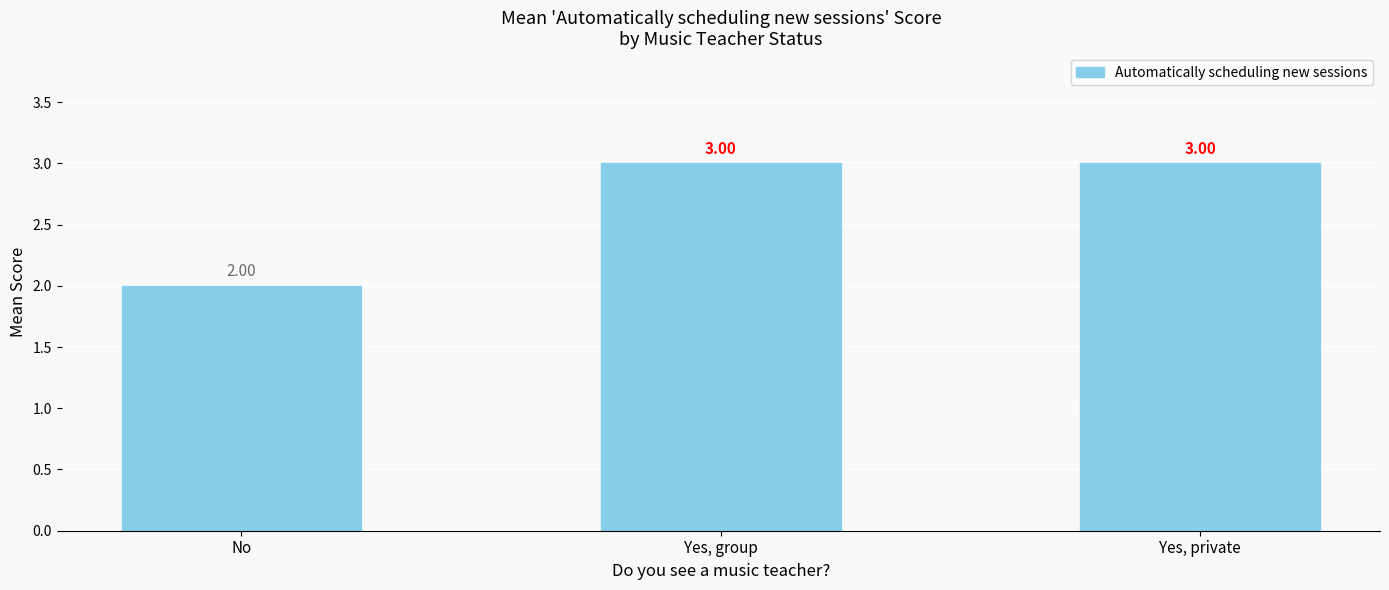

Does the chart contain any negative values?

No